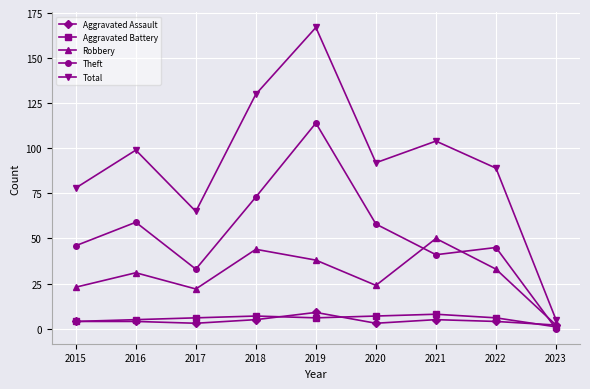

Where do Aggravated Assault and Theft first cross each other?

2022 and 2023